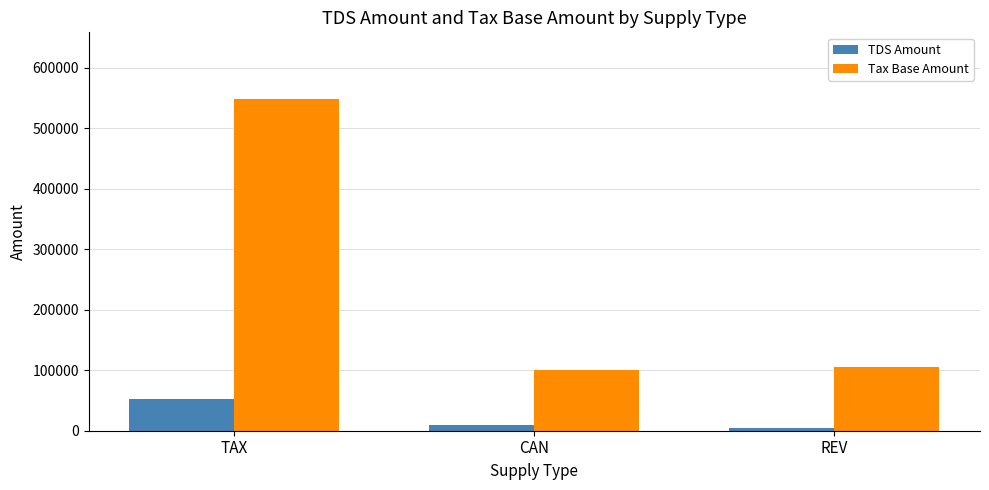

What is the sum of the TDS Amount values at CAN and TAX?

62300